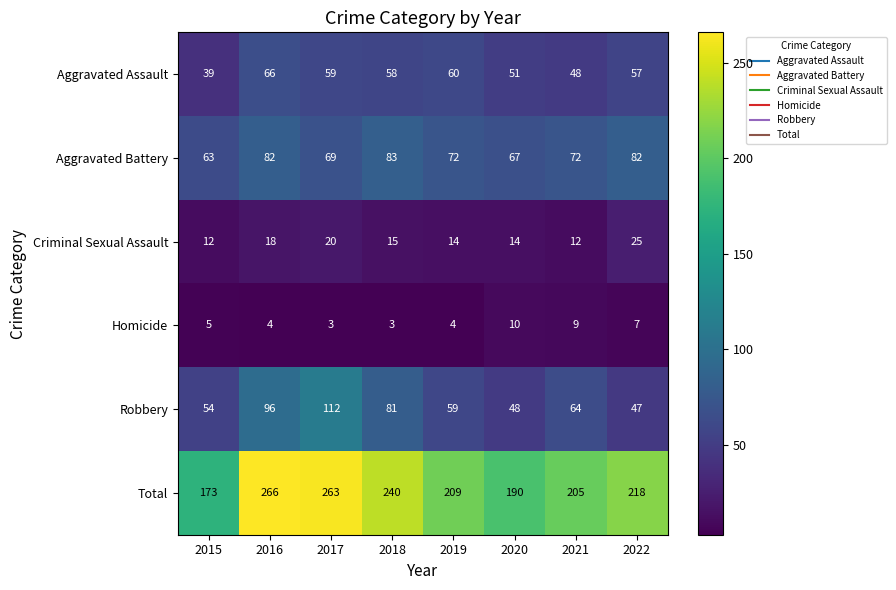

Between 2018 and 2019, which series saw the biggest shift?

Total